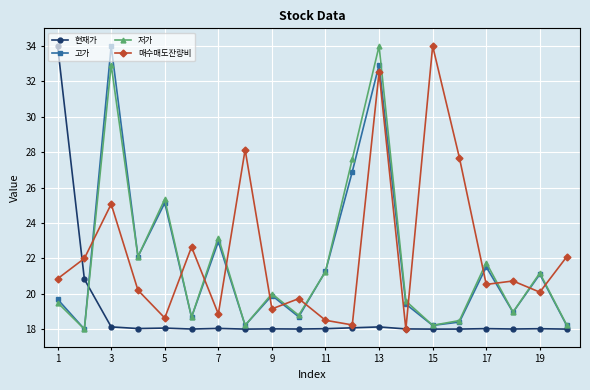

What is the maximum value for 저가?

34.0